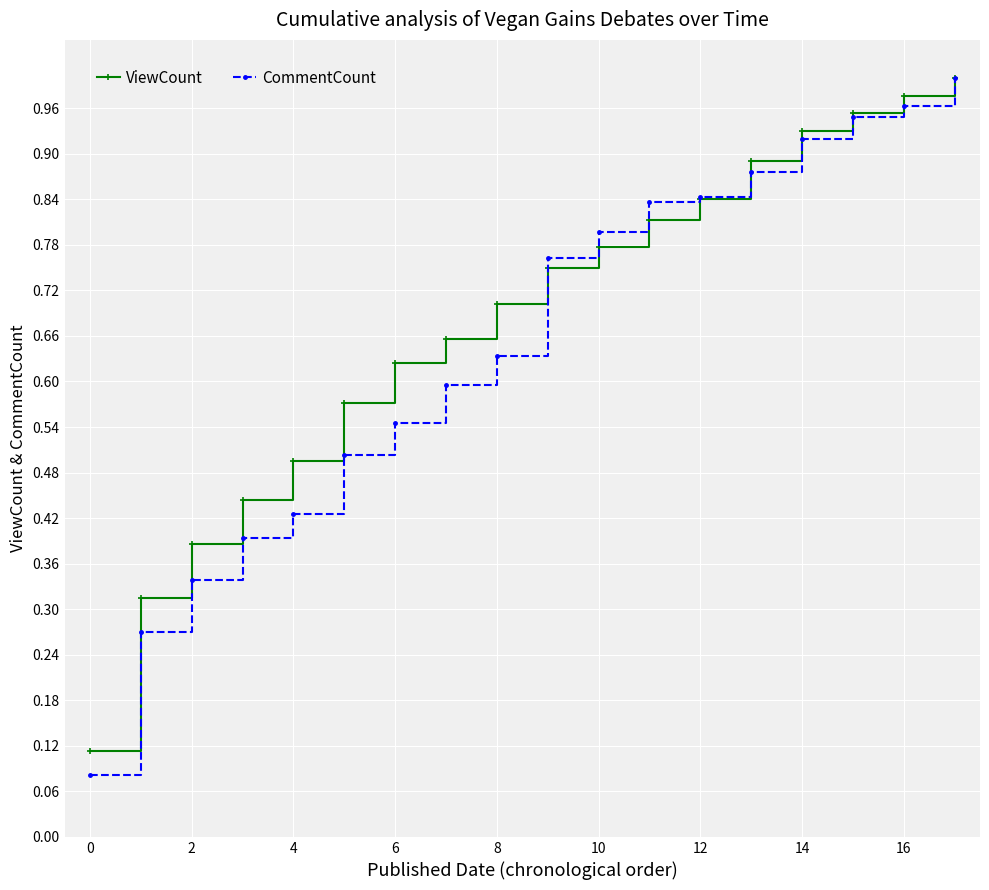

True or false: ViewCount has more than 2 interior local peaks.

False